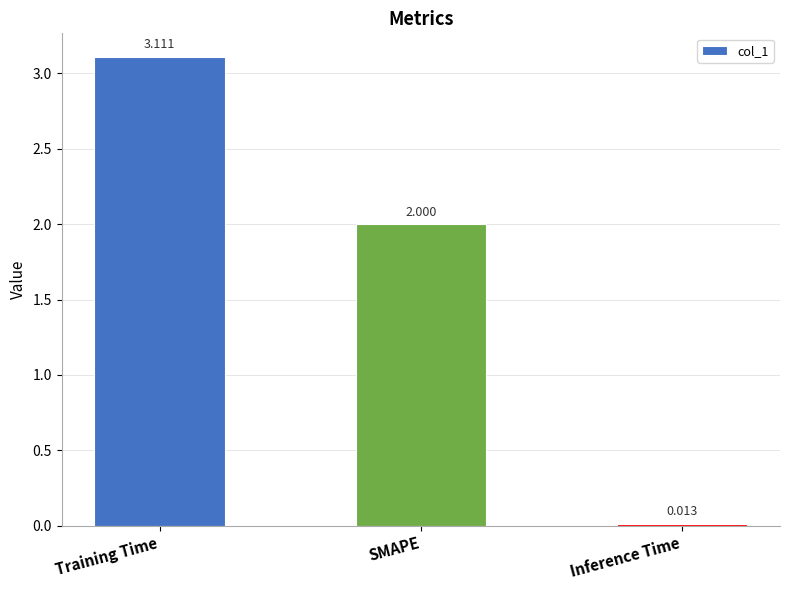

What position from the right is SMAPE?

2